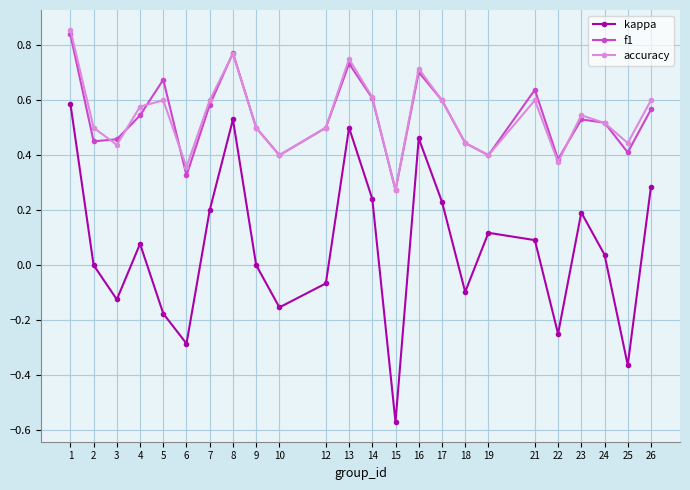

Between 21 and 24, which series saw the biggest shift?

f1